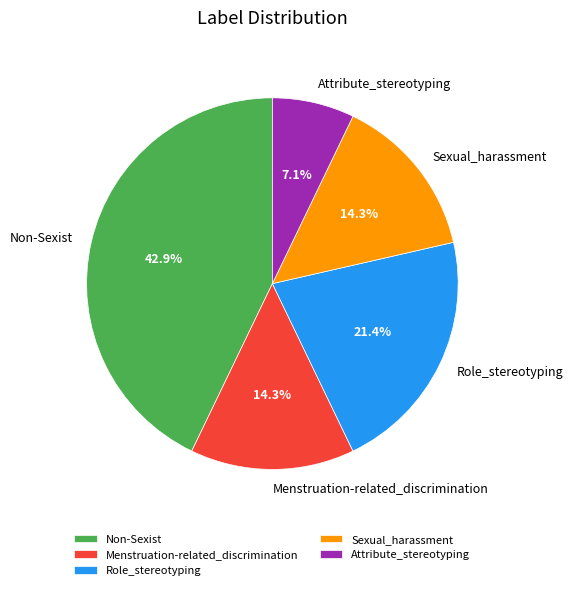

Approximately how many times larger is the value at Non-Sexist compared to Attribute_stereotyping?

6.0